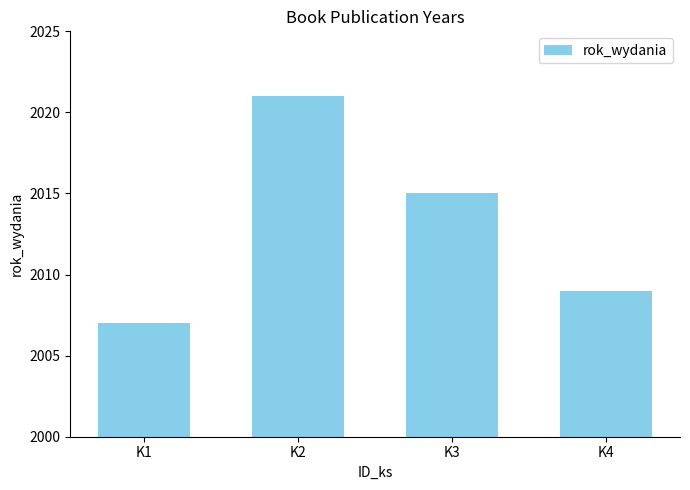

Reading right to left, extract all data points from this chart.

2009	2015	2021	2007